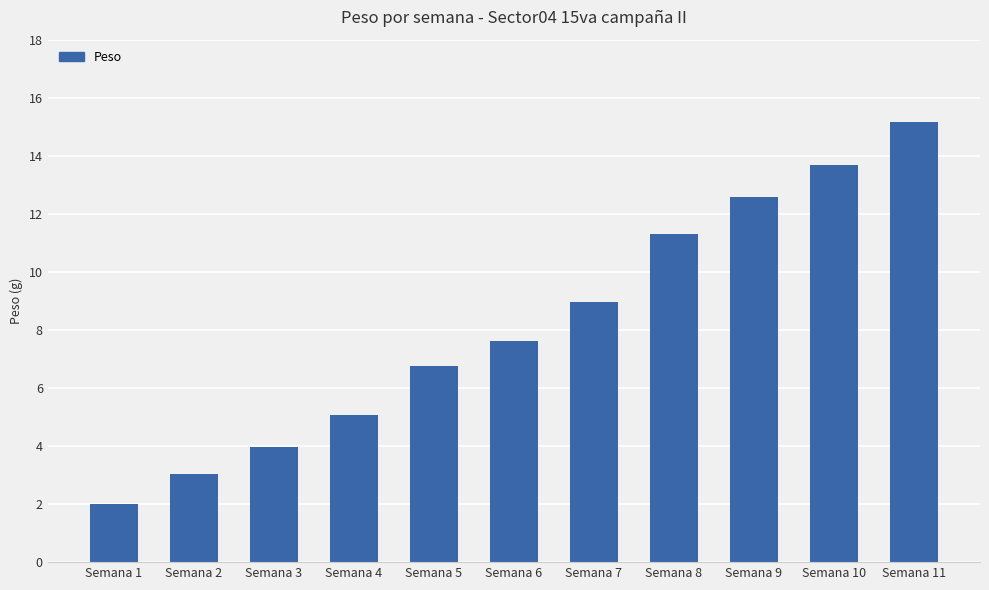

Count the number of data series in this chart.

1